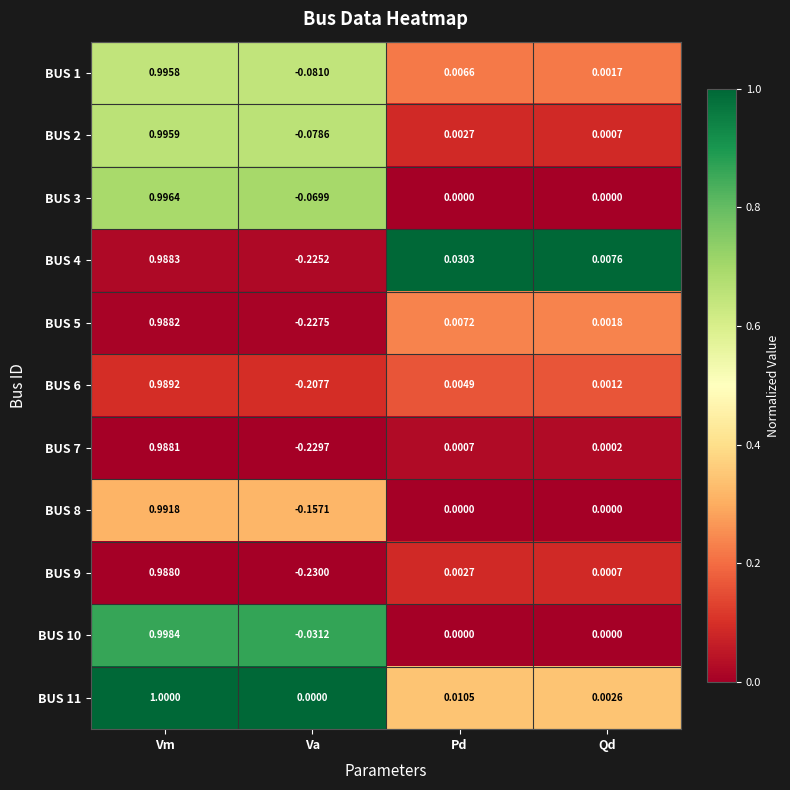

Is the value of BUS 9 at Va greater than the value of BUS 2 at Va?

No